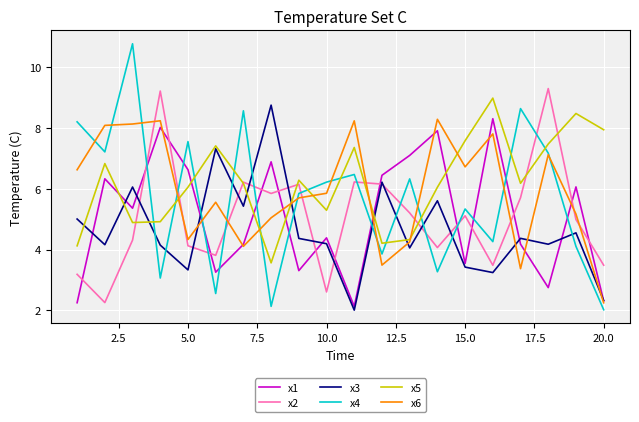

Which series has the widest spread of values?

x4